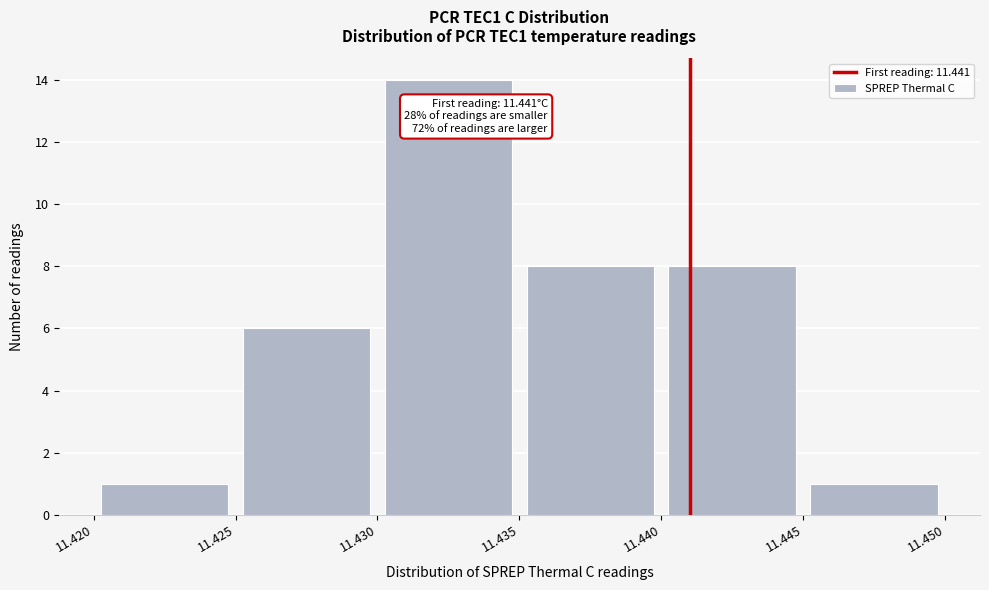

Over which range of the x-axis is the bar tallest?

11.430 to 11.435